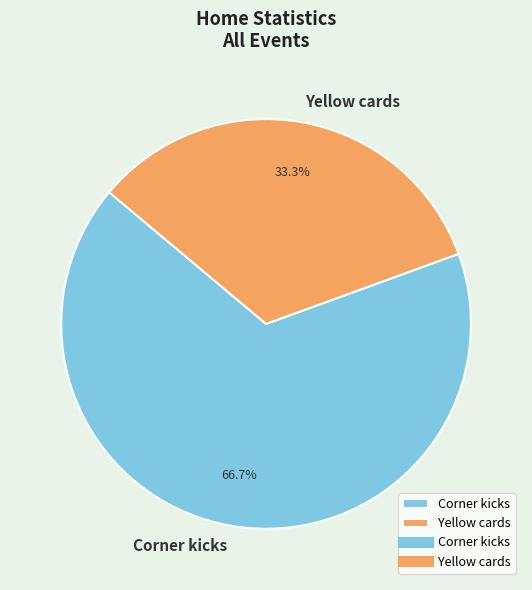

What percentage is NOT represented by Yellow cards?

66.7%